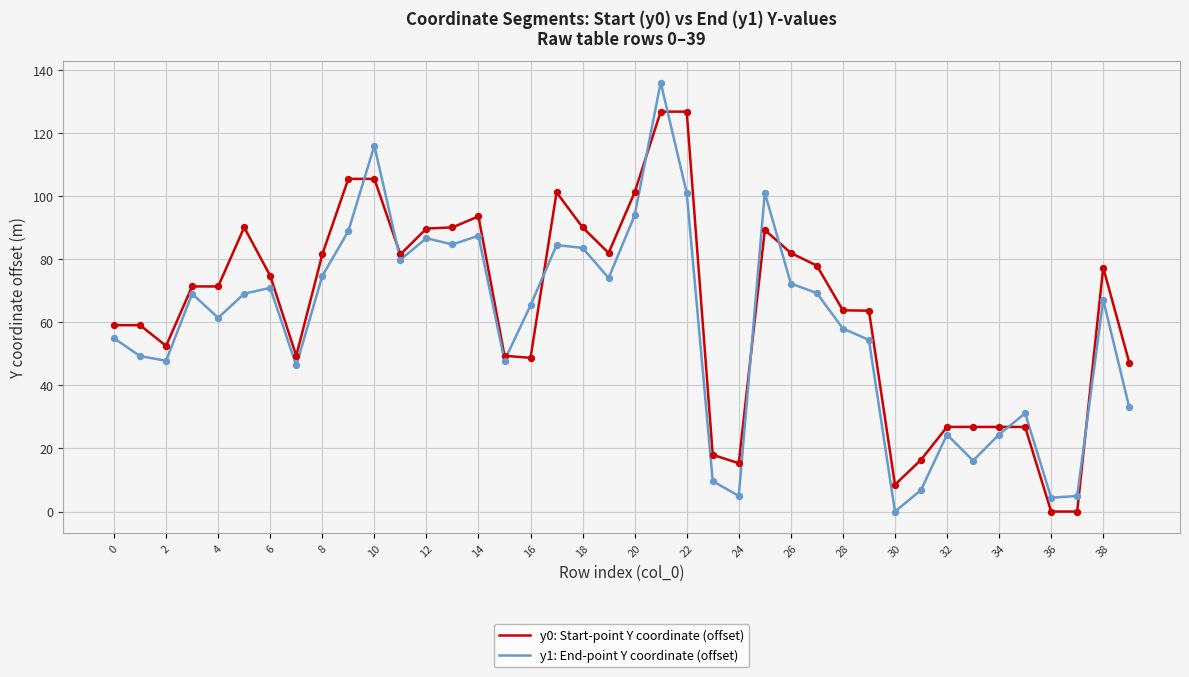

What is the difference between the maximum and minimum values in the y0: Start-point Y coordinate (offset) series?

126.7